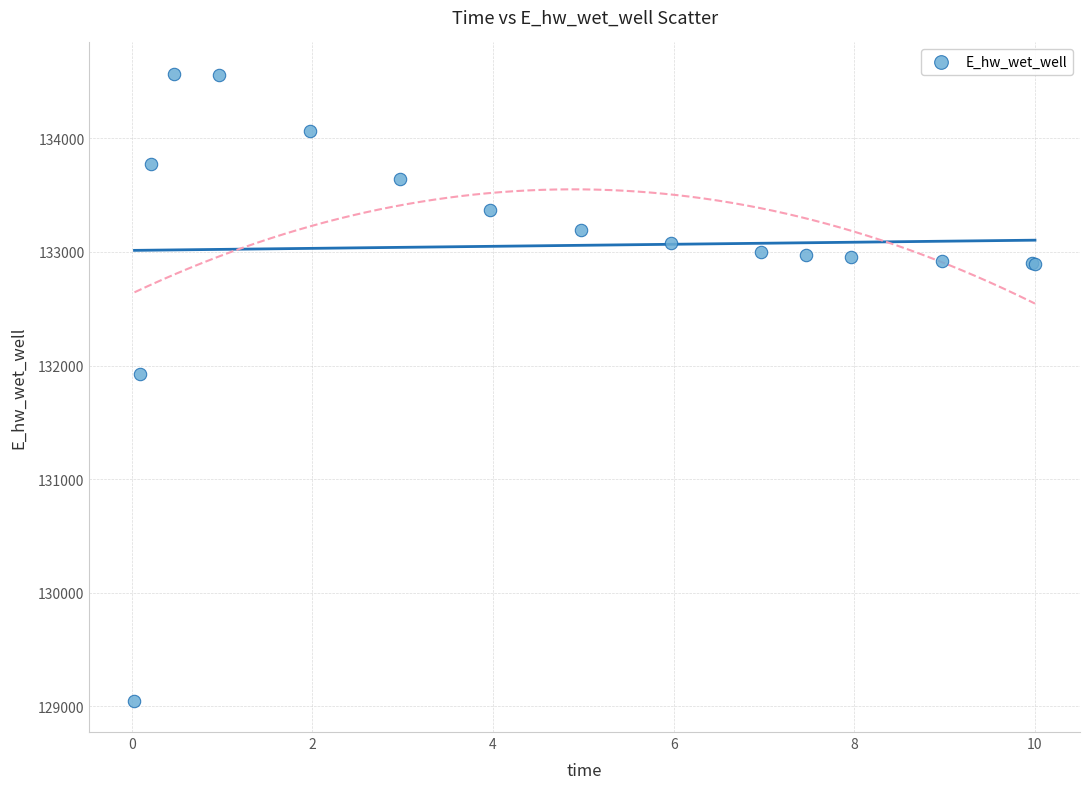

What Y value in the scatter plot is closest to 131808?

131928.8